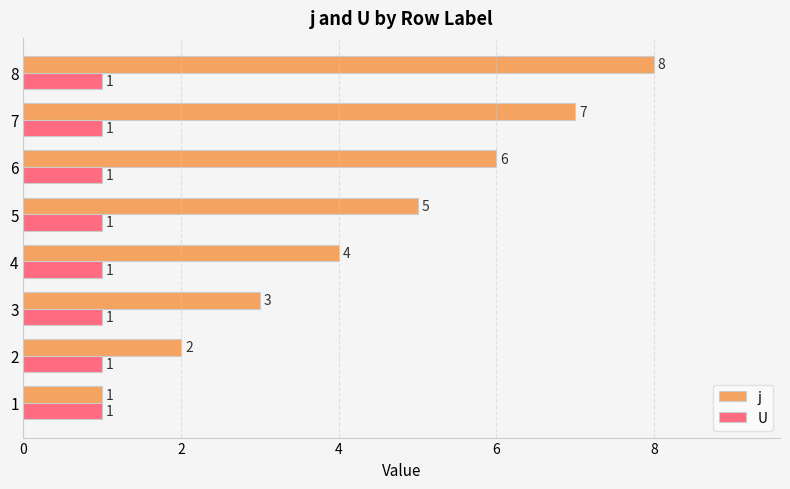

Count the number of data series in this chart.

2